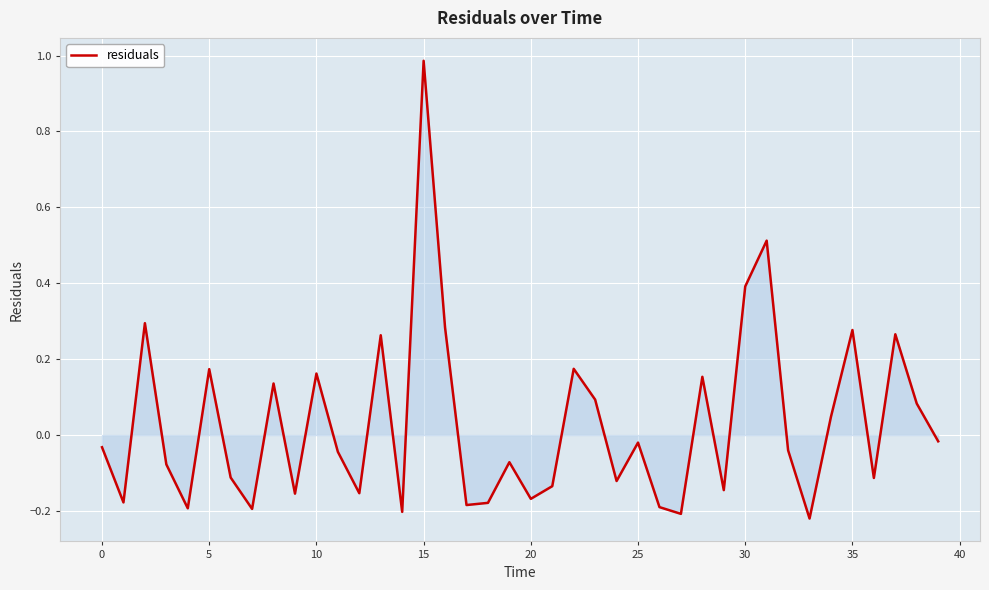

What is the difference between the maximum and minimum values?

1.2